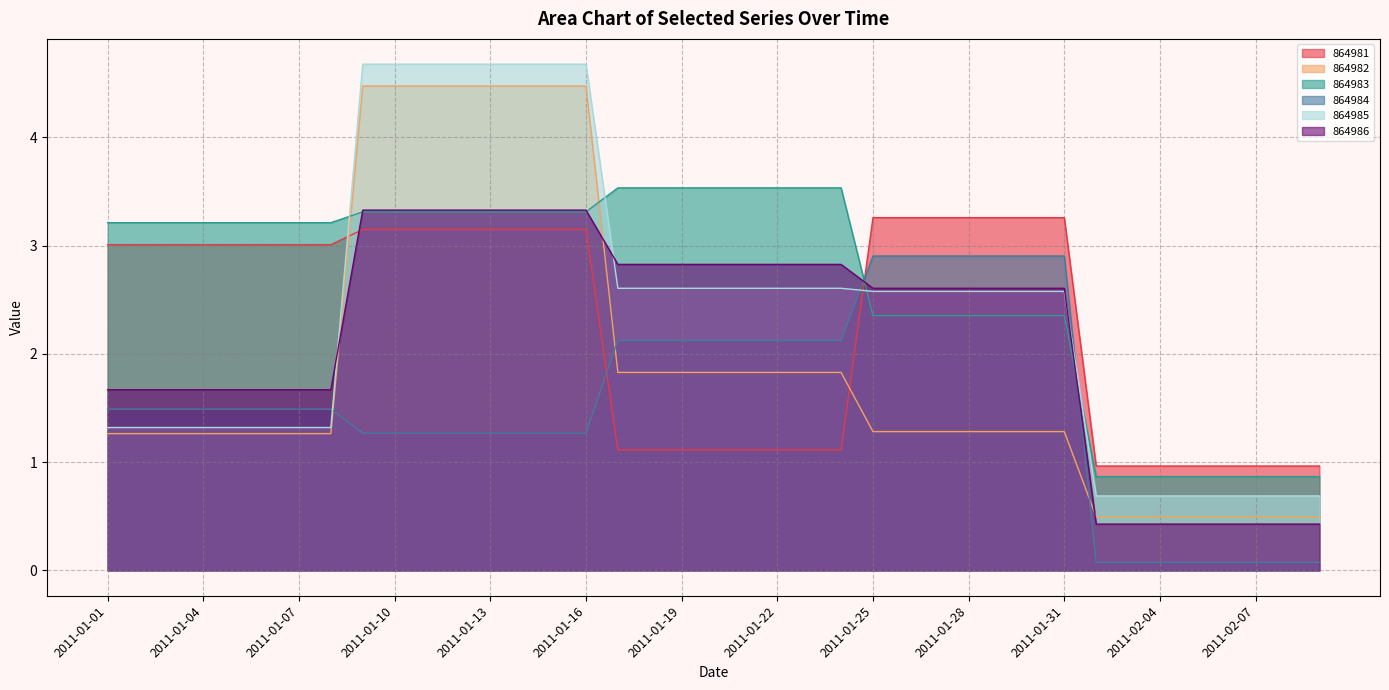

True or false: 864983 has a value of 4.8 at 2011-01-04.

False